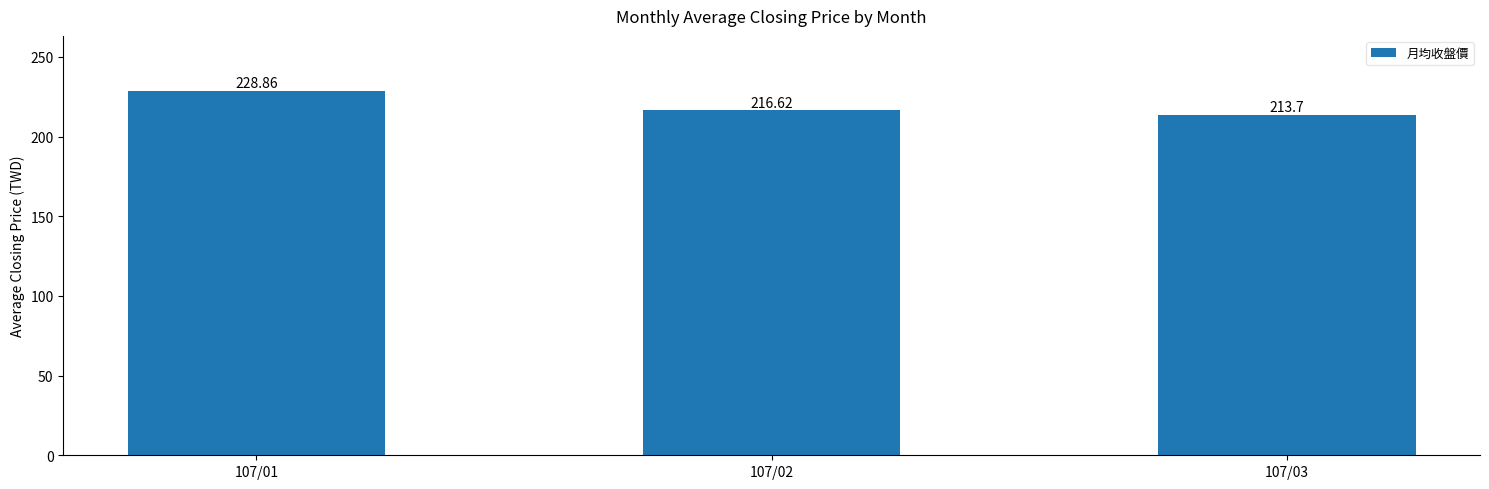

What is the change in value from 107/01 to 107/02?

-12.2